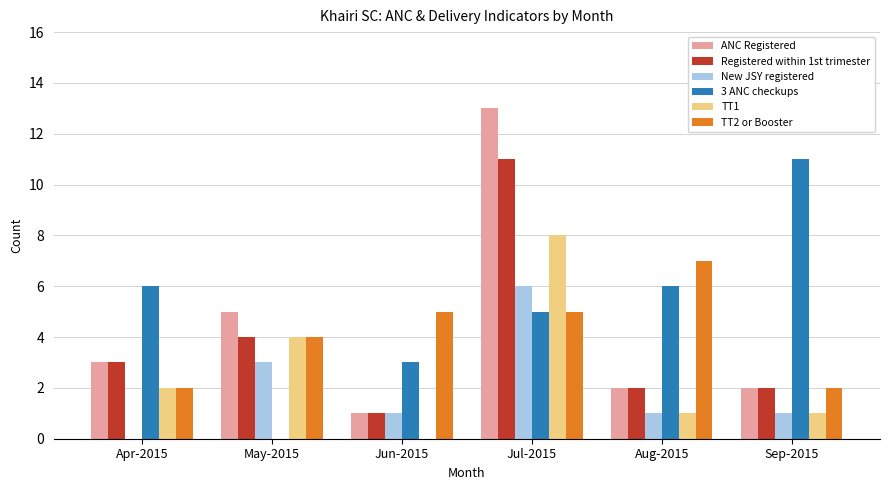

What is the sum of all ANC Registered values?

26